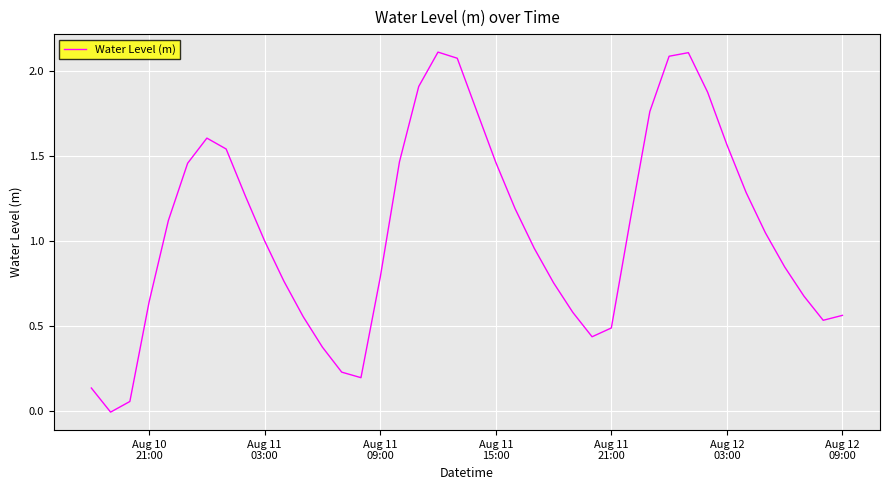

Reading left to right, extract all data points from this chart.

0.1	-0.0	0.1	0.6	1.1	1.5	1.6	1.5	1.3	1.0	0.8	0.6	0.4	0.2	0.2	0.8	1.5	1.9	2.1	2.1	1.8	1.5	1.2	1.0	0.8	0.6	0.4	0.5	1.1	1.8	2.1	2.1	1.9	1.6	1.3	1.0	0.8	0.7	0.5	0.6